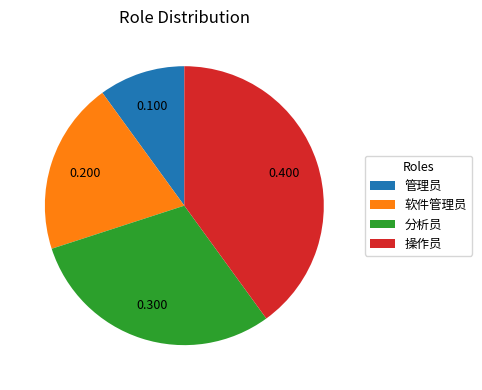

Is there a majority slice in this chart?

No